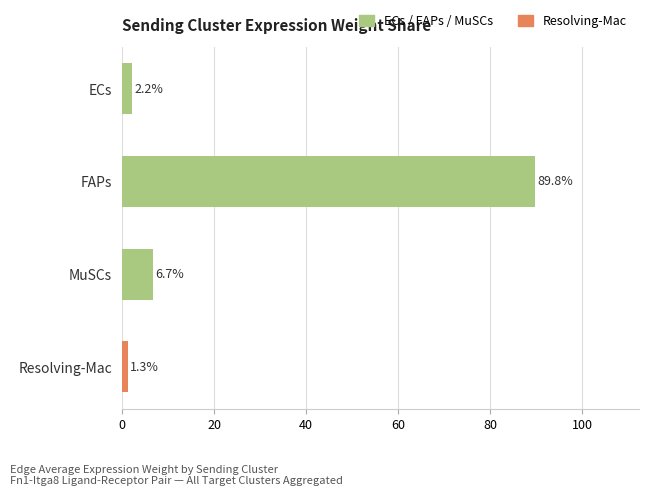

Is it true that the value at FAPs is 89.8?

True